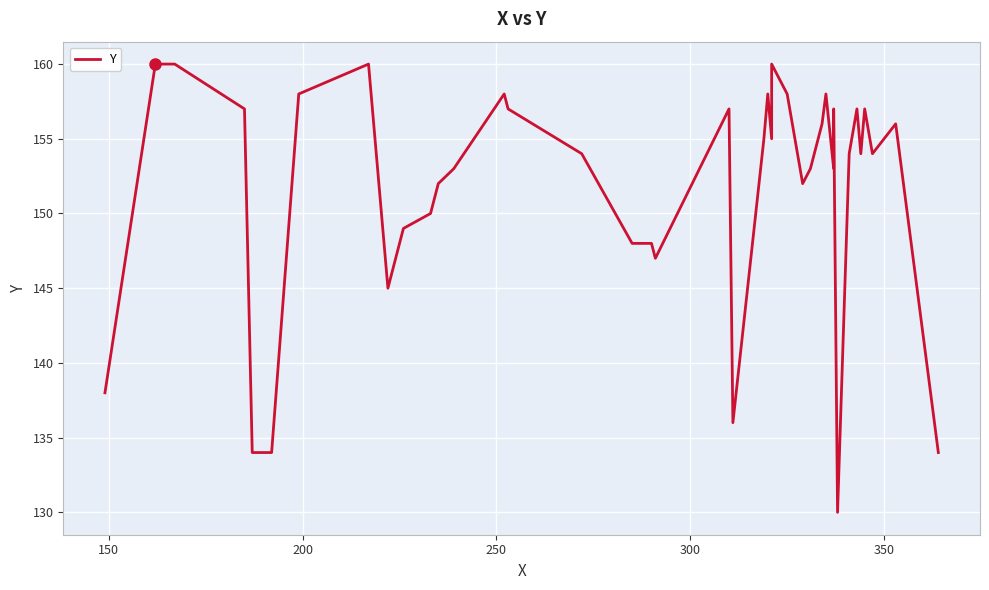

What is the average value?

152